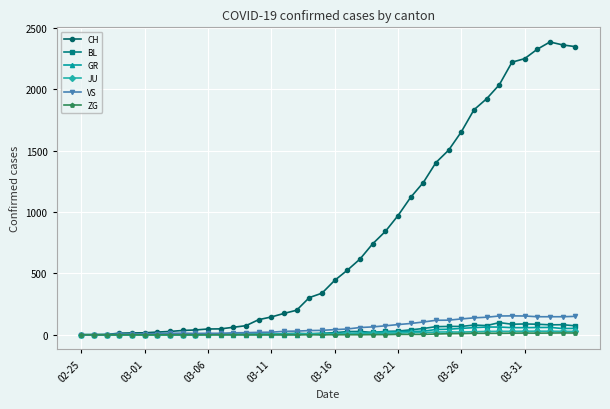

What is the difference between the second highest and second lowest values in the VS series?

153